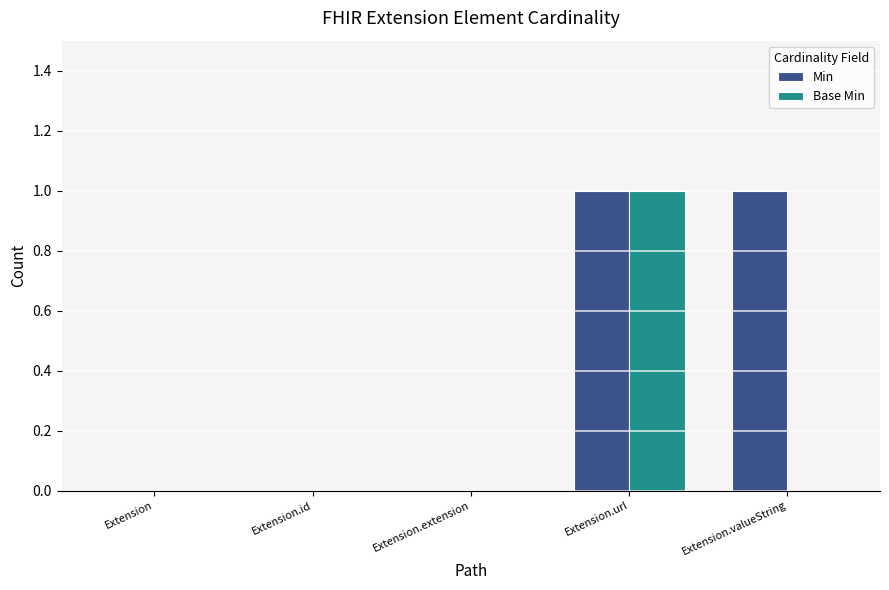

What is the highest value of the Min series?

1